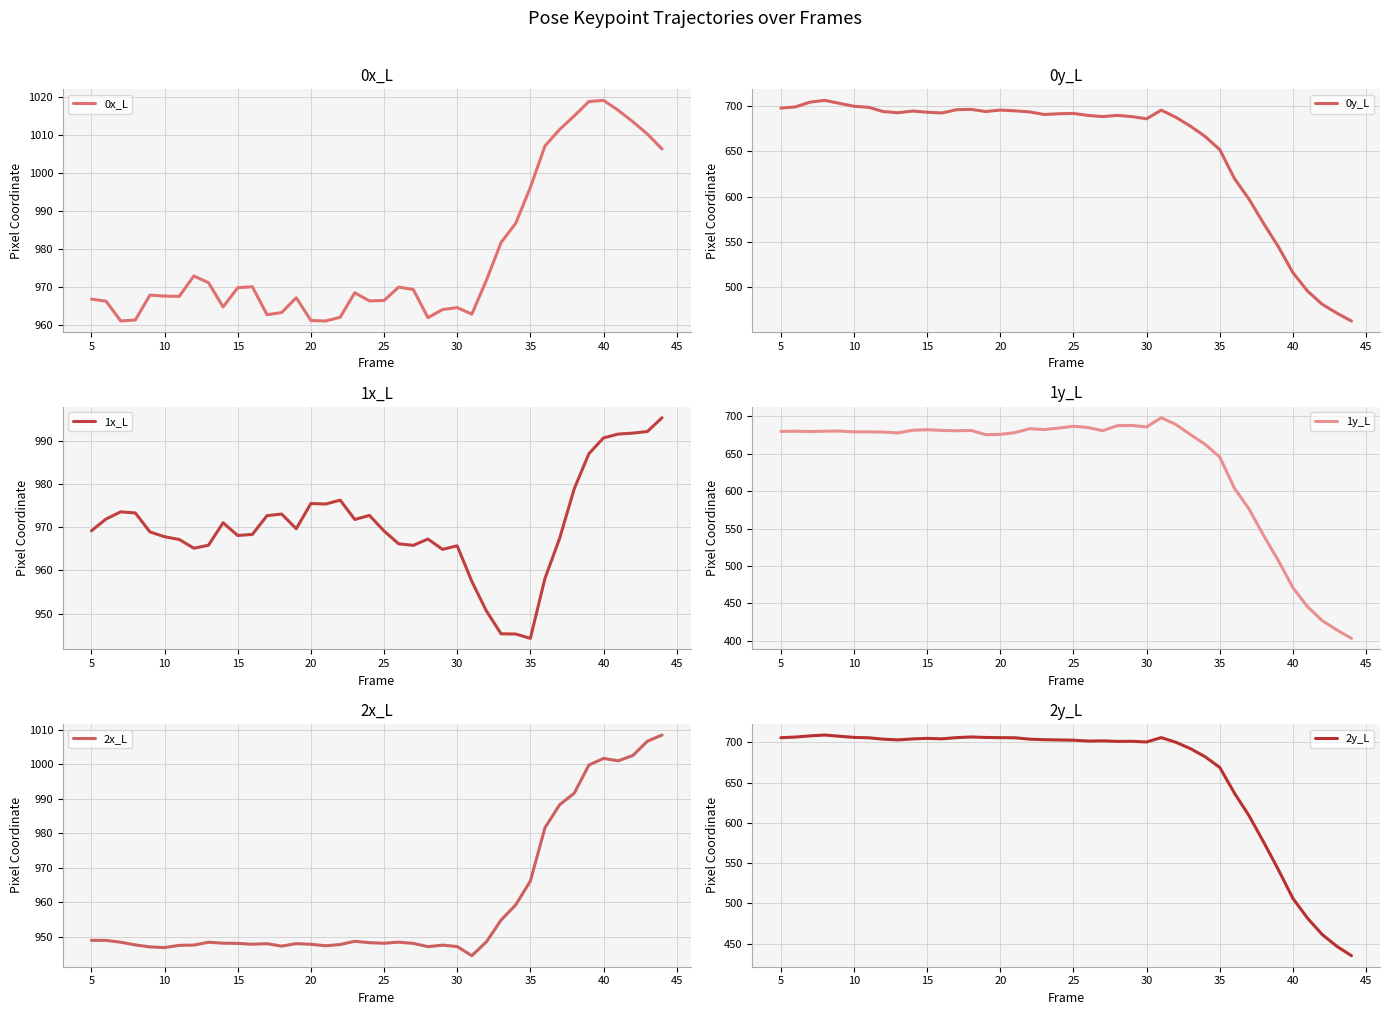

Read the 0y_L value at 10.

699.4